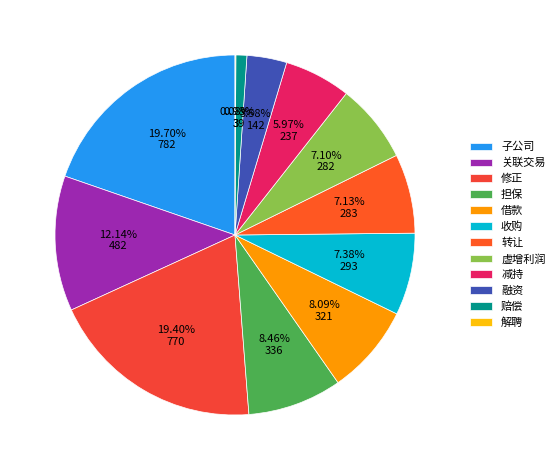

What is the change in value from 收购 to 解聘?

-290